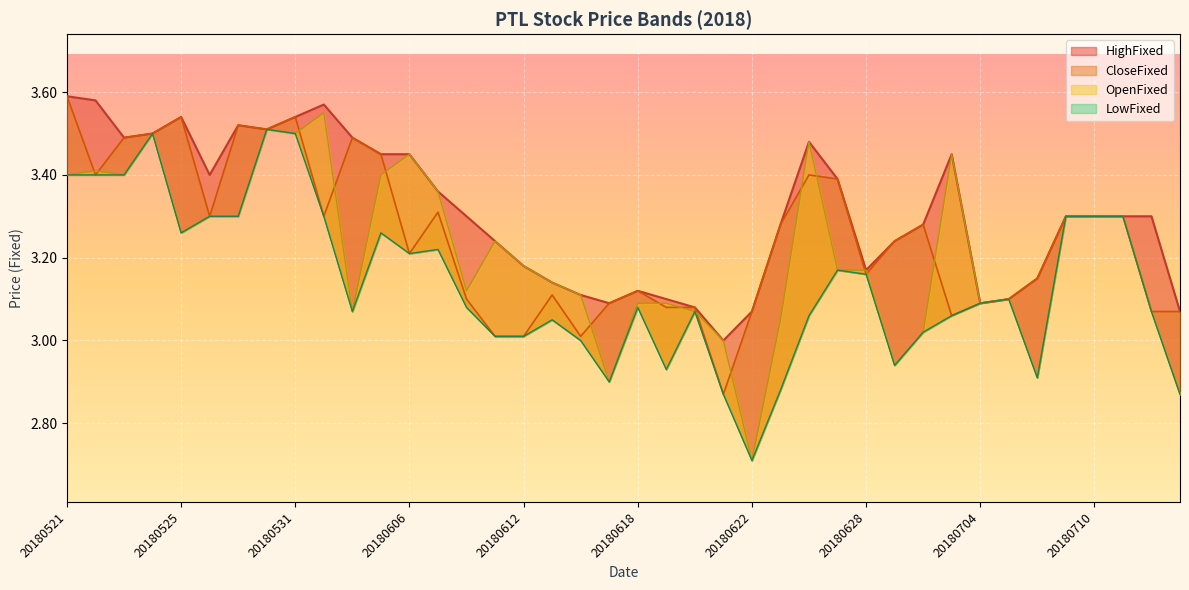

At which label is CloseFixed closest to 3?

20180611